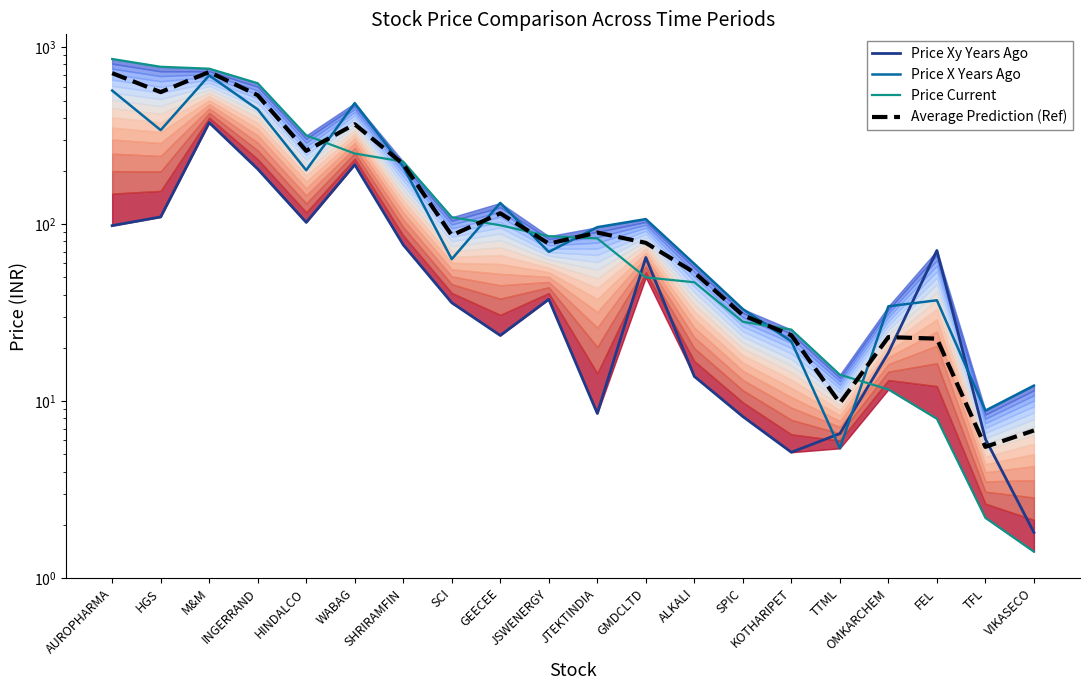

At which label does Price Current reach its peak?

AUROPHARMA